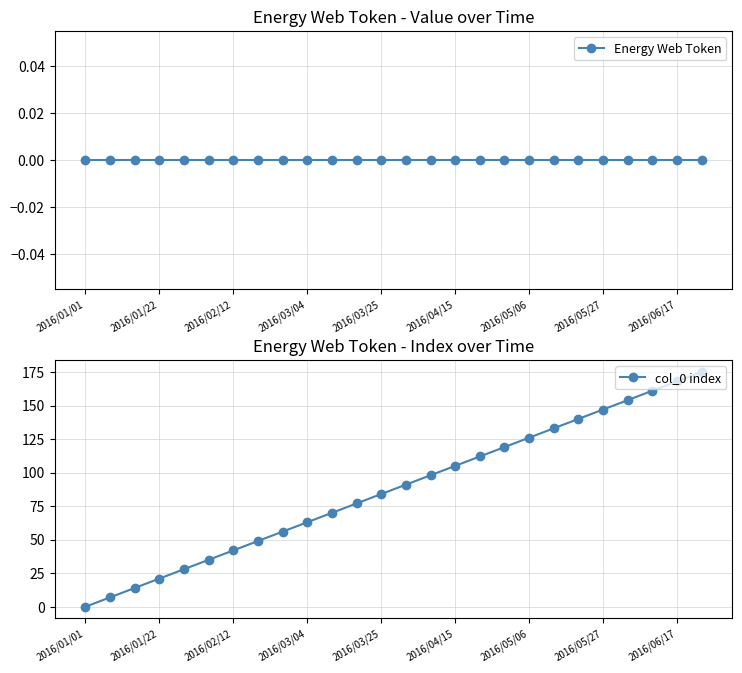

What are all the series names shown in the legend?

Energy Web Token, col_0 index